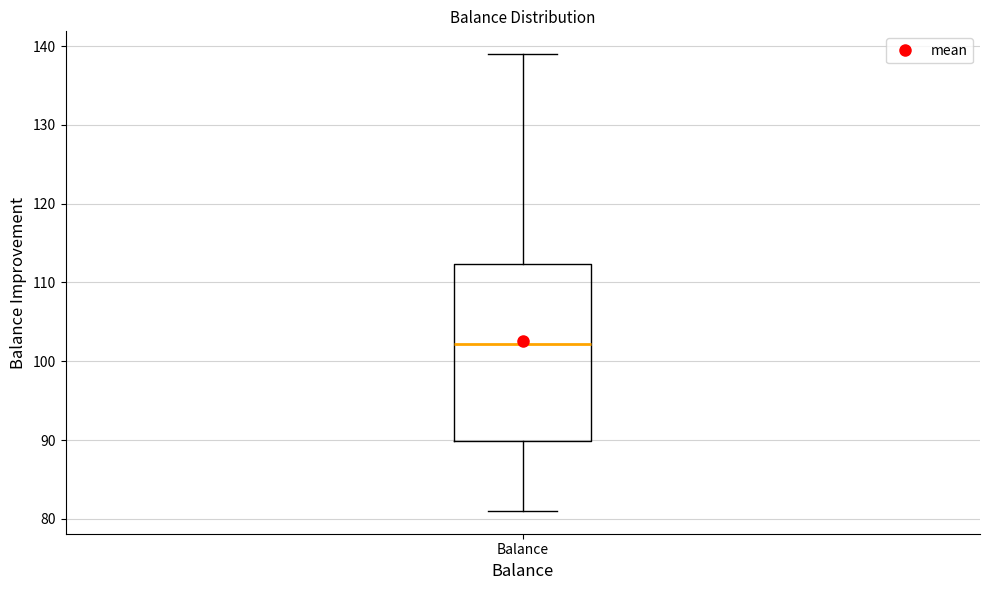

Transcribe this box plot: give where the median line is, the range the box spans, and where the two whiskers end, as read against the y-axis. The values are not printed on the chart, so give them approximately, as read against the axis.

median 102, box 90 to 112, whiskers 81 to 139